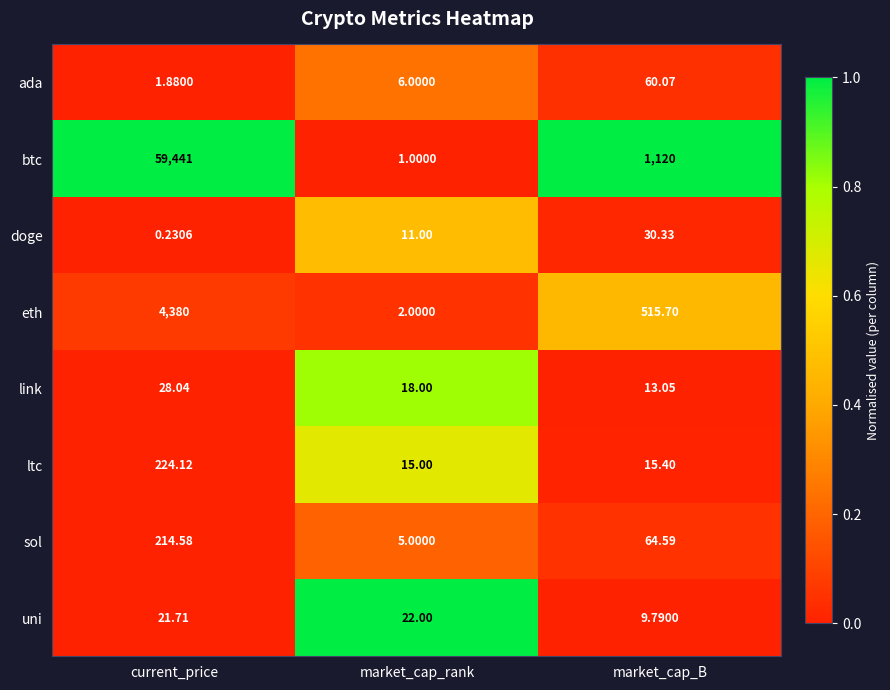

At how many categories does at least one series exceed 0?

3